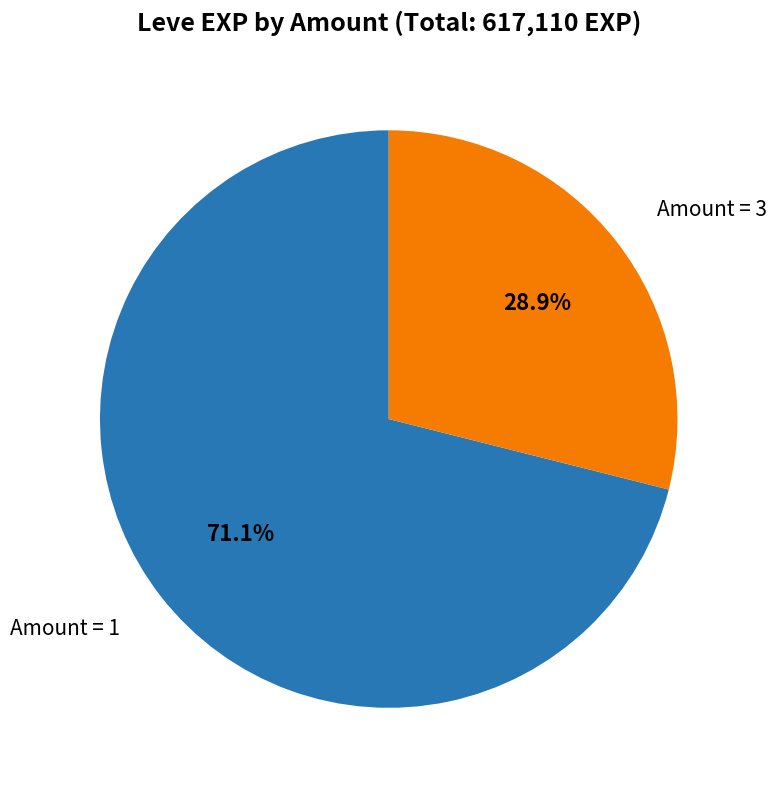

Does any single category account for the majority?

Yes